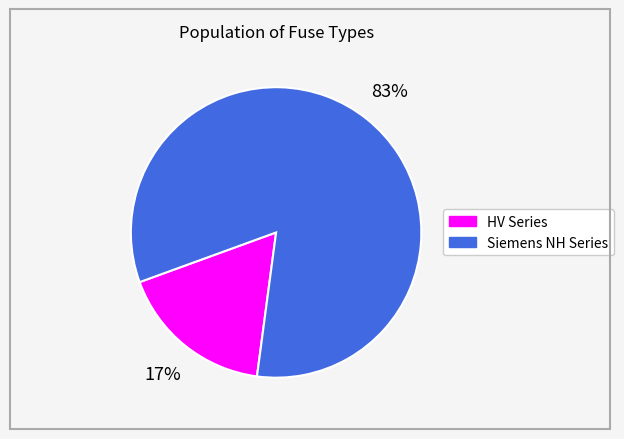

To the nearest percent, what is the average slice percentage?

50%